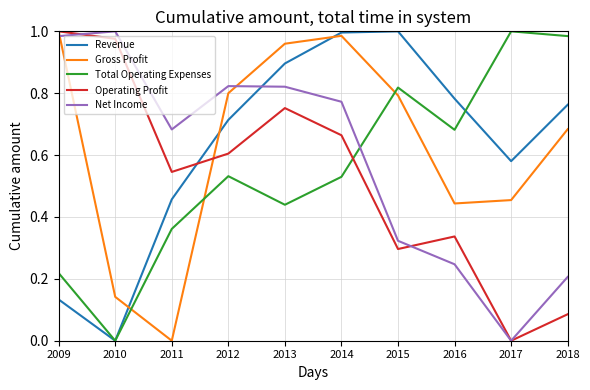

Where is Operating Profit nearest to the value 0?

2017